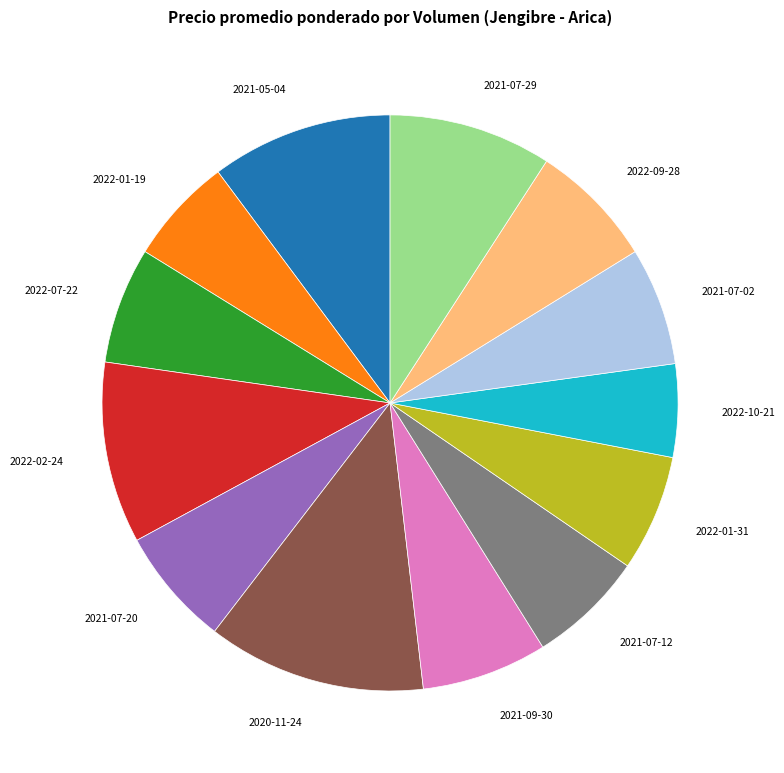

Approximately how many times larger is the value at 2021-07-20 compared to 2020-11-24?

0.5